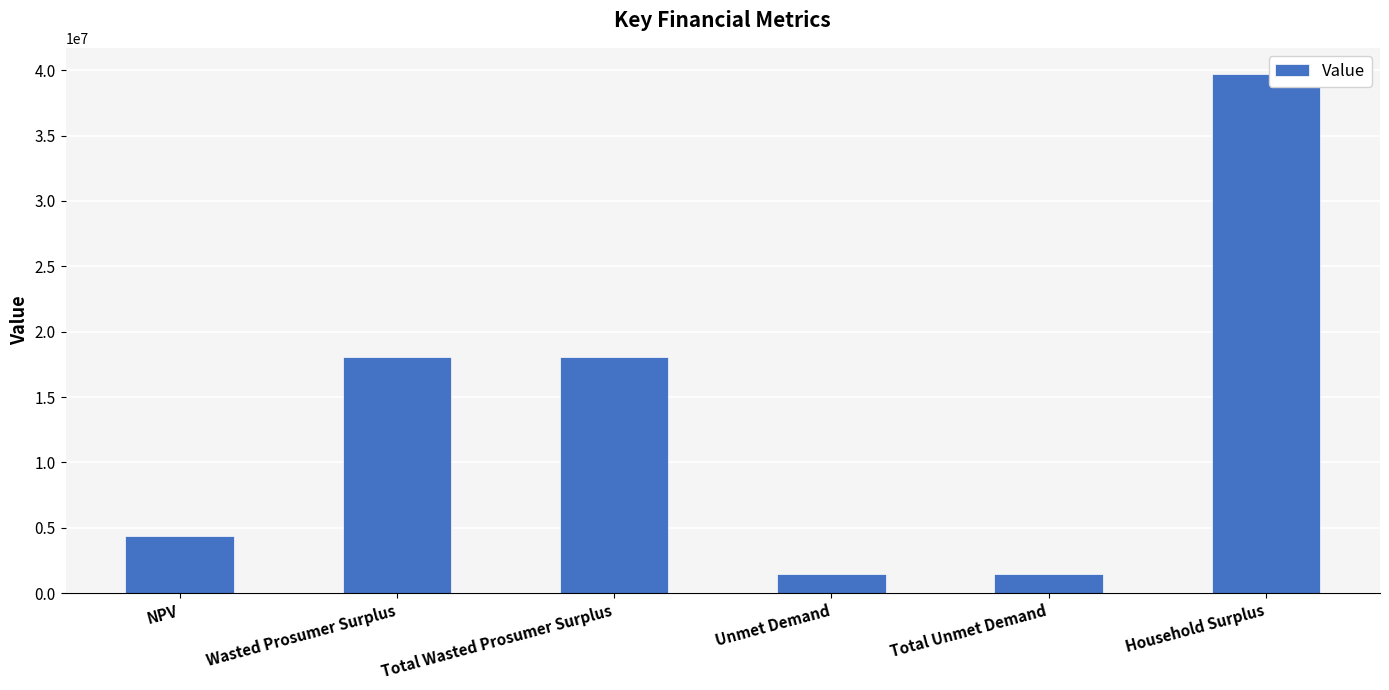

Which category has the highest value across all series?

Household Surplus